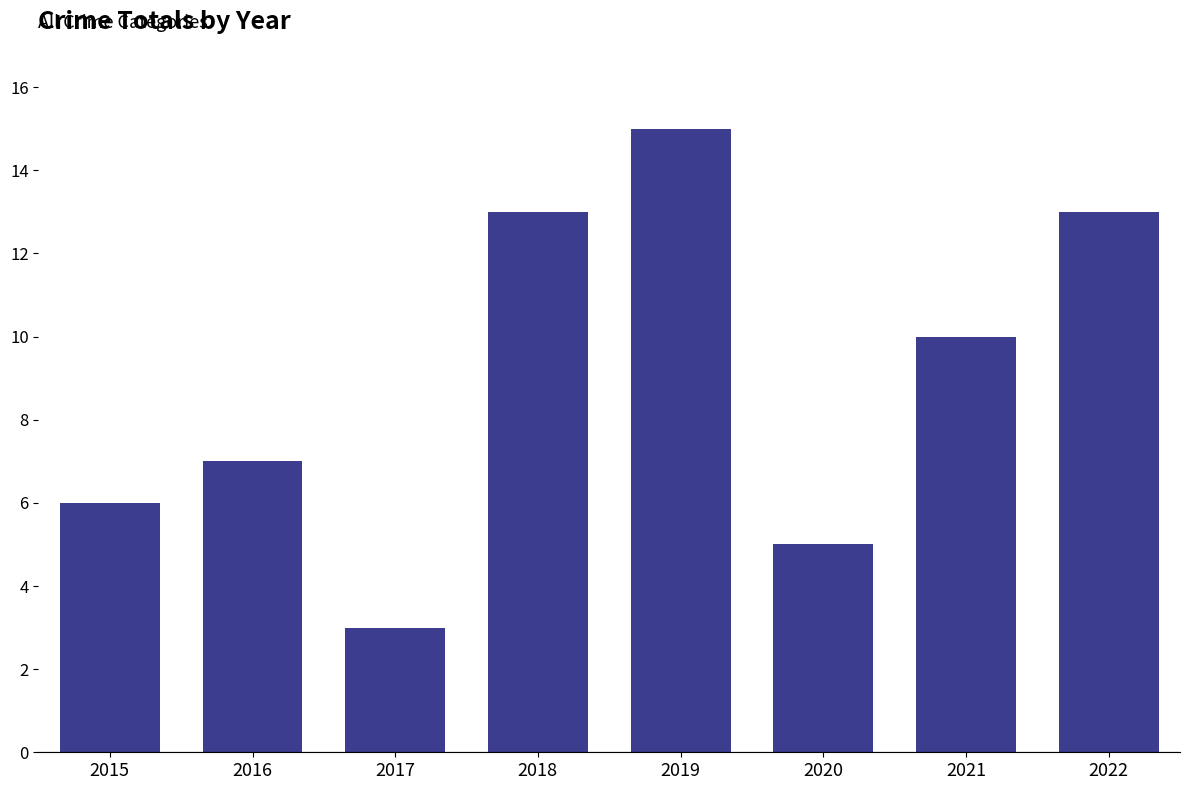

What is the value of the 5th bar from the left?

15